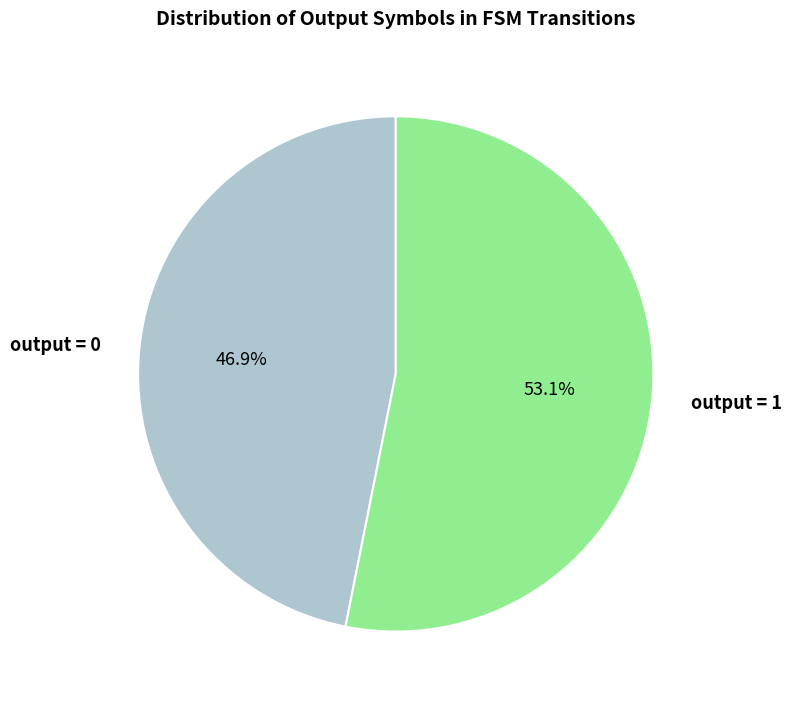

Rank the categories by value from highest to lowest.

output = 1, output = 0